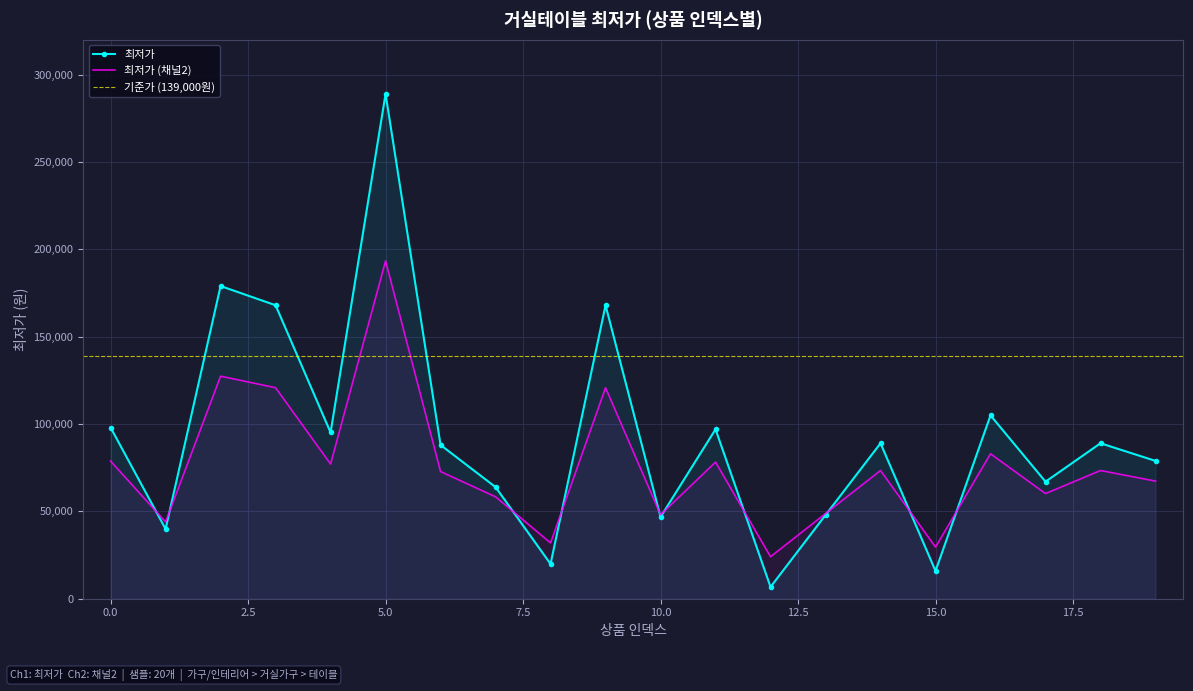

Where is the first local minimum?

1